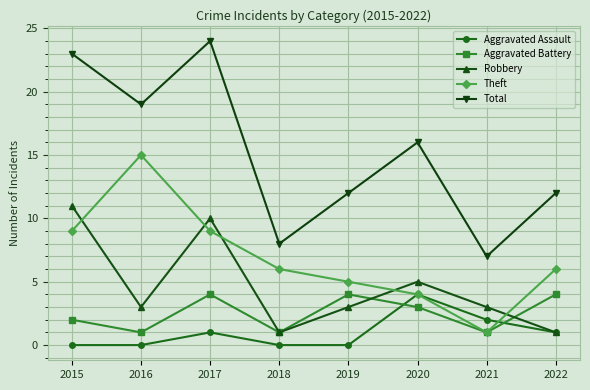

True or false: Robbery and Theft intersect in this chart.

True